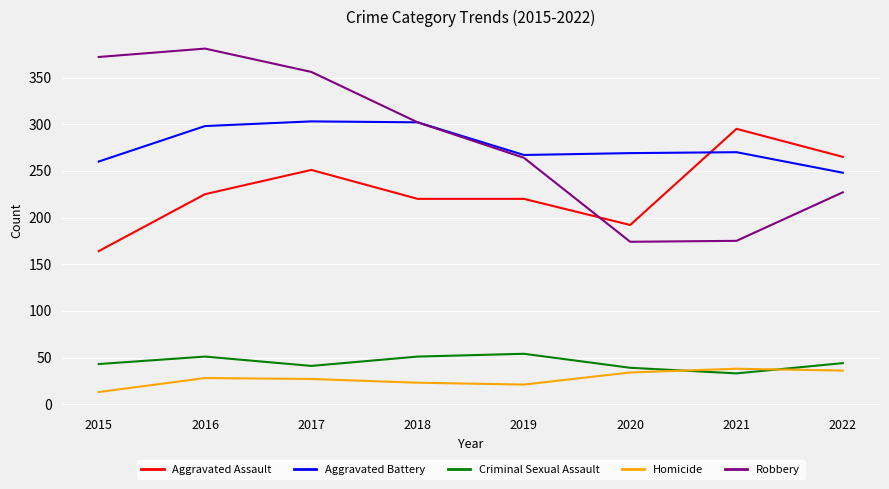

How many lines are shown in the chart?

5